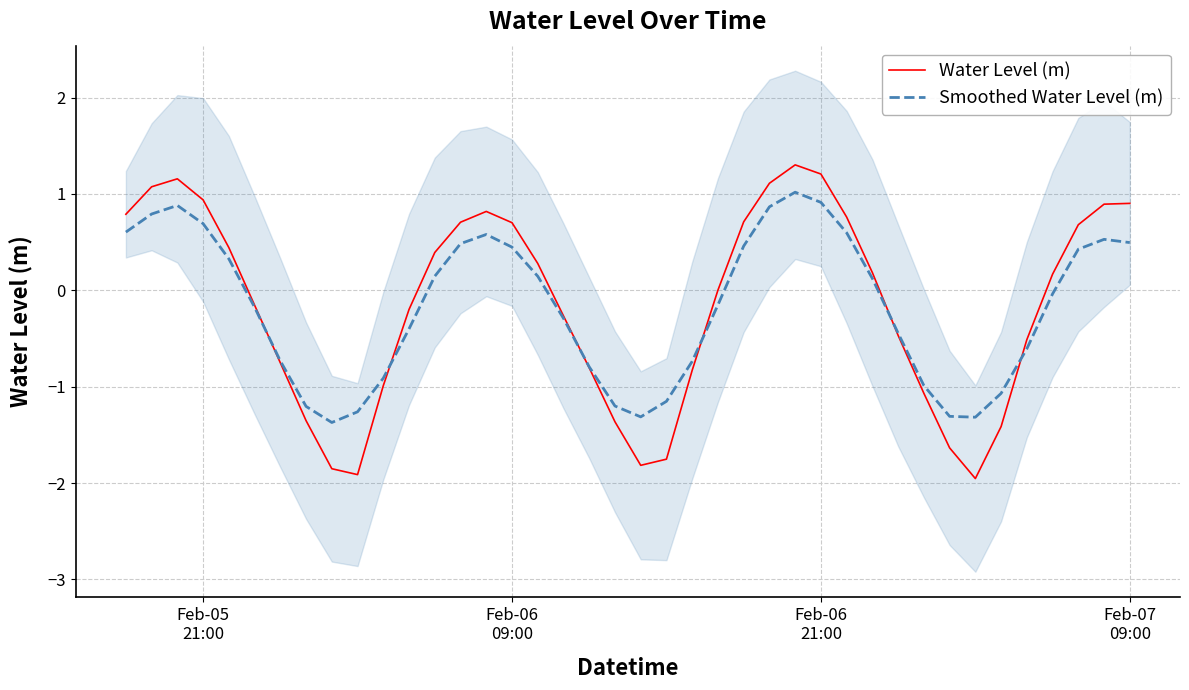

What is the minimum value for Water Level (m)?

-2.0